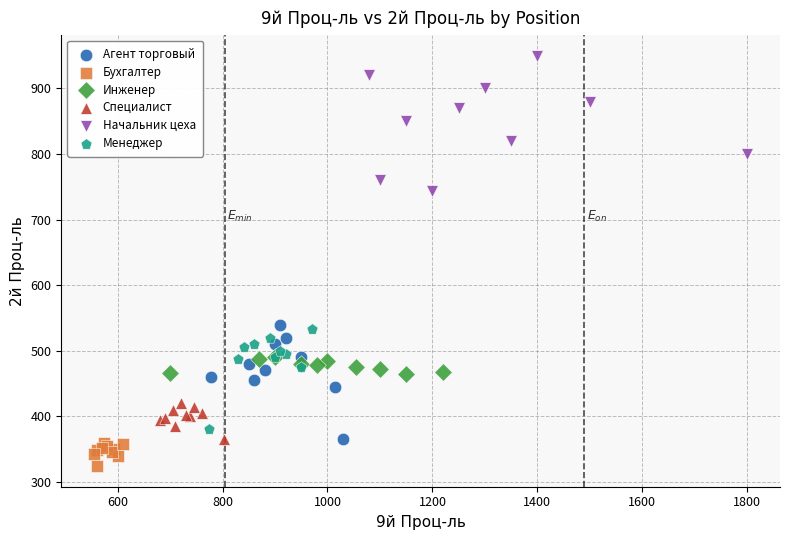

Which series contains the lowest Y value?

Бухгалтер